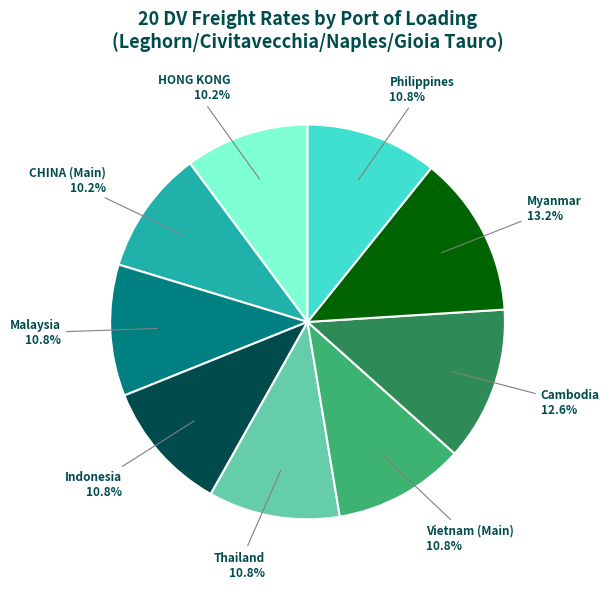

Do Malaysia and Cambodia together represent more than half of the pie?

No